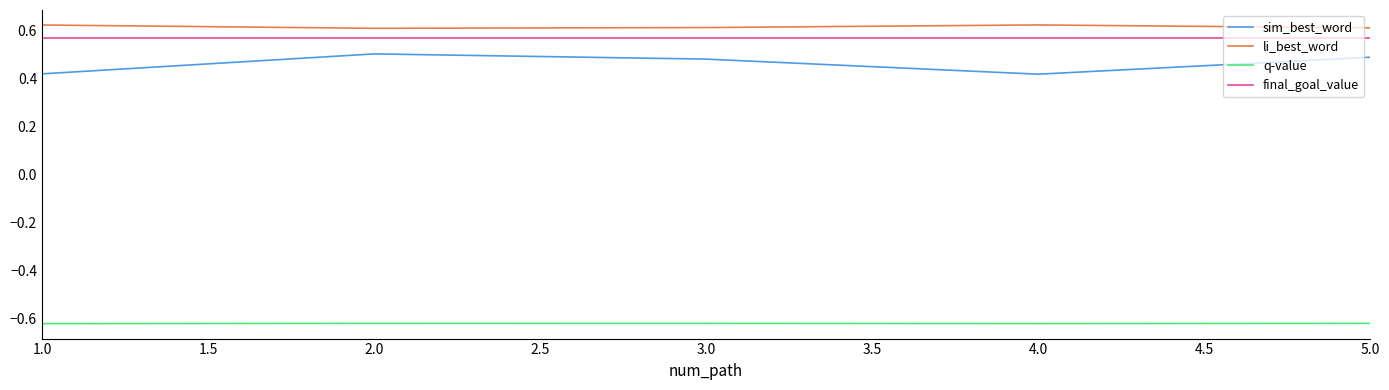

At how many categories does at least one series exceed 0?

5